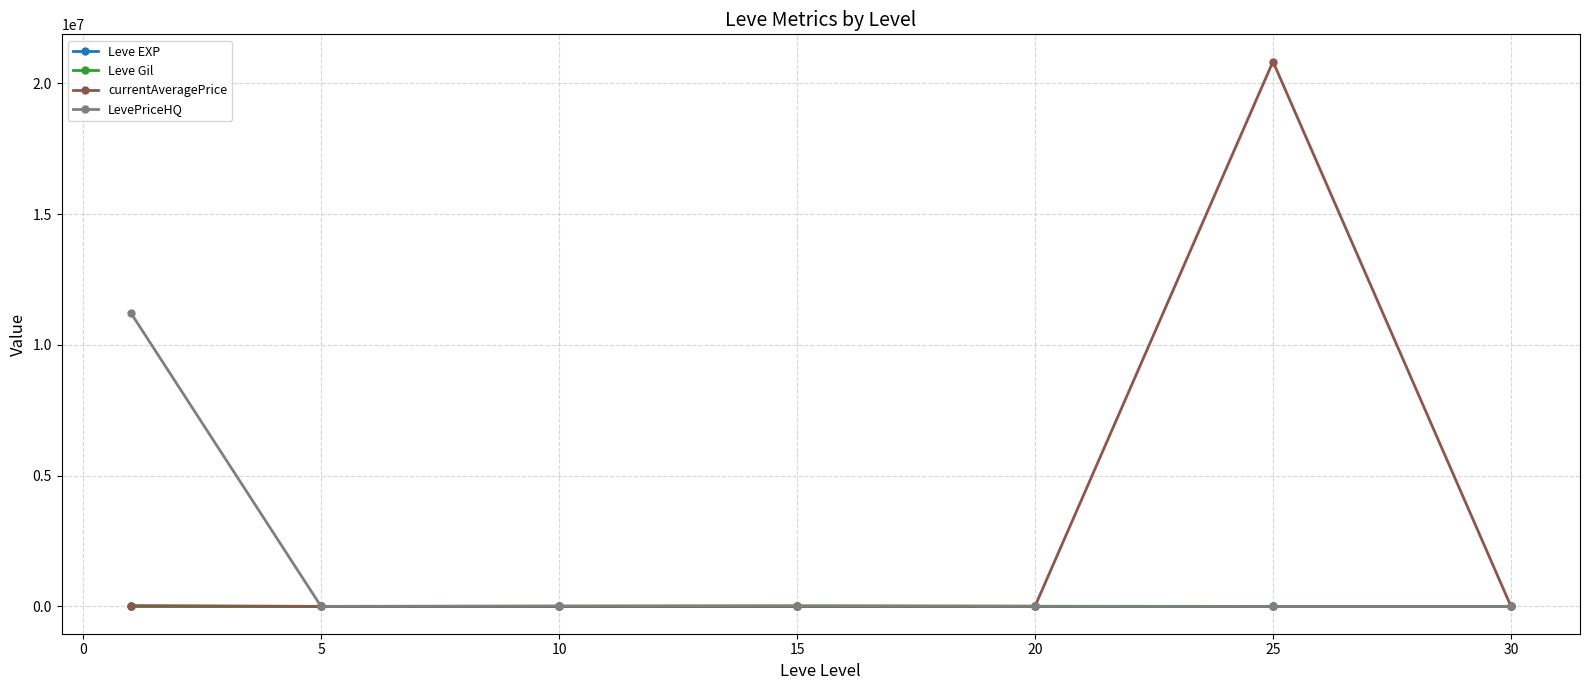

Which series has the largest total across all categories?

currentAveragePrice